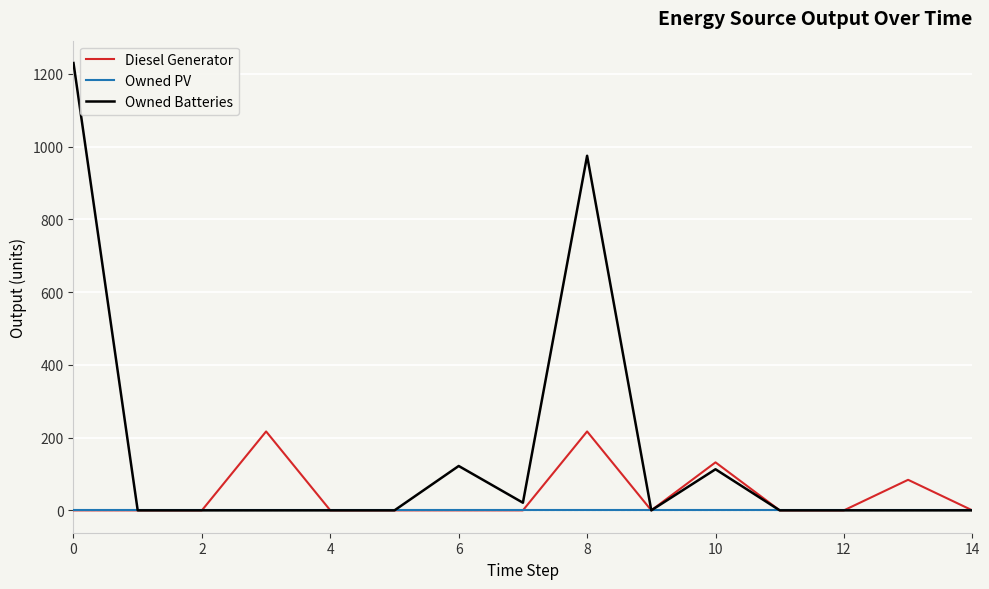

What is the maximum value shown in the chart?

1230